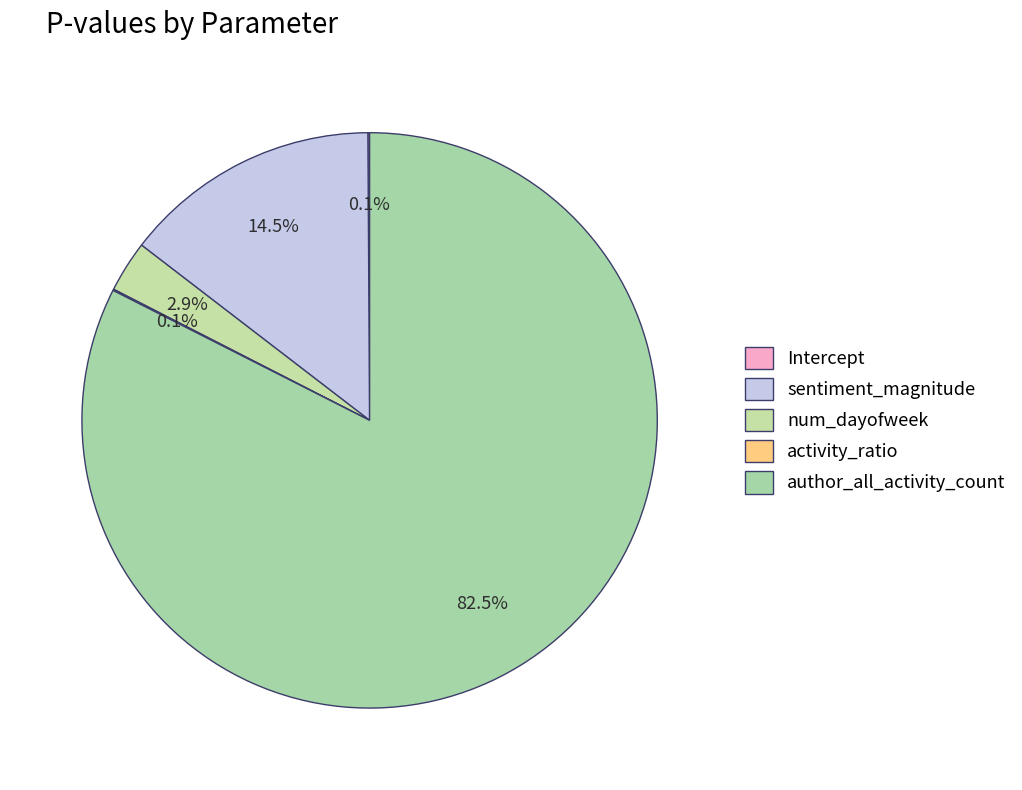

Which category has the smallest portion of the pie?

activity_ratio